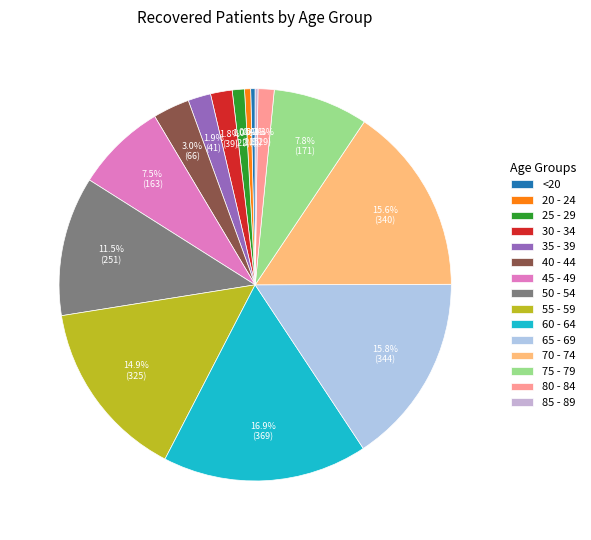

Which has a higher value, 65 - 69 or 50 - 54?

65 - 69